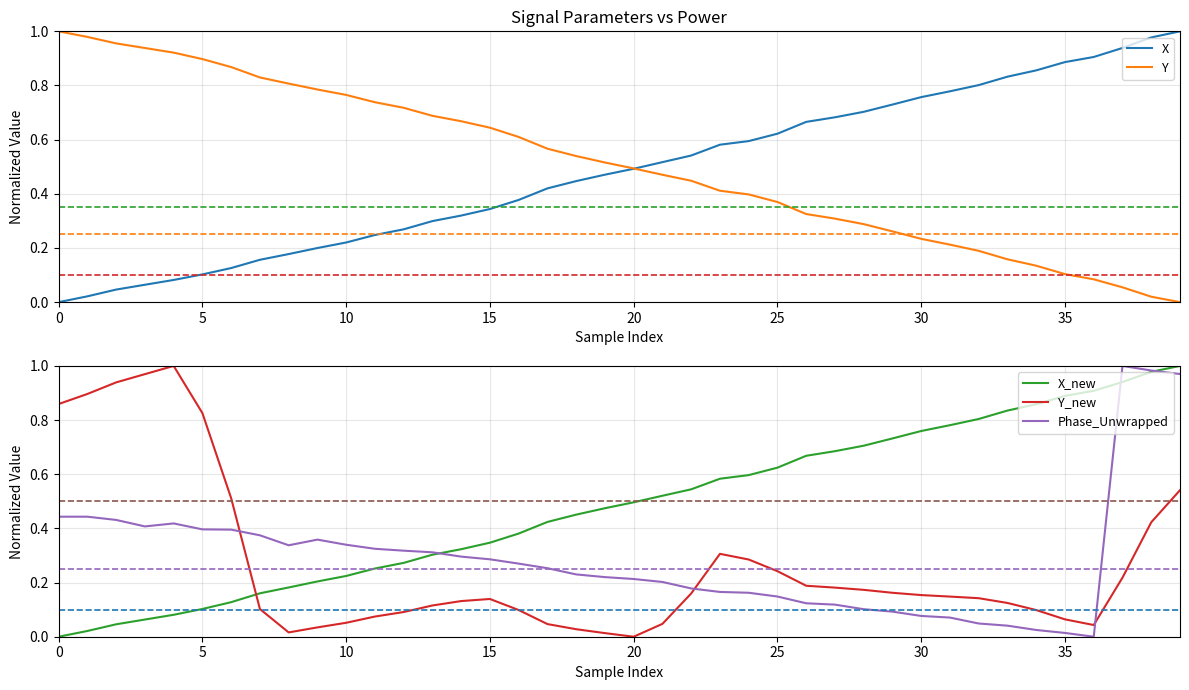

Reading left to right, list all the values displayed in this chart.

X: 0.0	0.0	0.0	0.1	0.1	0.1	0.1	0.2	0.2	0.2	0.2	0.2	0.3	0.3	0.3	0.3	0.4	0.4	0.4	0.5	0.5	0.5	0.5	0.6	0.6	0.6	0.7	0.7	0.7	0.7	0.8	0.8	0.8	0.8	0.9	0.9	0.9	0.9	1.0	1.0
Y: 1.0	1.0	1.0	0.9	0.9	0.9	0.9	0.8	0.8	0.8	0.8	0.7	0.7	0.7	0.7	0.6	0.6	0.6	0.5	0.5	0.5	0.5	0.4	0.4	0.4	0.4	0.3	0.3	0.3	0.3	0.2	0.2	0.2	0.2	0.1	0.1	0.1	0.1	0.0	0.0
X_new: 0.0	0.0	0.0	0.1	0.1	0.1	0.1	0.2	0.2	0.2	0.2	0.3	0.3	0.3	0.3	0.3	0.4	0.4	0.5	0.5	0.5	0.5	0.5	0.6	0.6	0.6	0.7	0.7	0.7	0.7	0.8	0.8	0.8	0.8	0.9	0.9	0.9	0.9	1.0	1.0
Y_new: 0.9	0.9	0.9	1.0	1.0	0.8	0.5	0.1	0.0	0.0	0.1	0.1	0.1	0.1	0.1	0.1	0.1	0.0	0.0	0.0	0.0	0.0	0.2	0.3	0.3	0.2	0.2	0.2	0.2	0.2	0.2	0.1	0.1	0.1	0.1	0.1	0.0	0.2	0.4	0.5
Phase_Unwrapped: 0.4	0.4	0.4	0.4	0.4	0.4	0.4	0.4	0.3	0.4	0.3	0.3	0.3	0.3	0.3	0.3	0.3	0.3	0.2	0.2	0.2	0.2	0.2	0.2	0.2	0.1	0.1	0.1	0.1	0.1	0.1	0.1	0.0	0.0	0.0	0.0	0.0	1.0	1.0	1.0